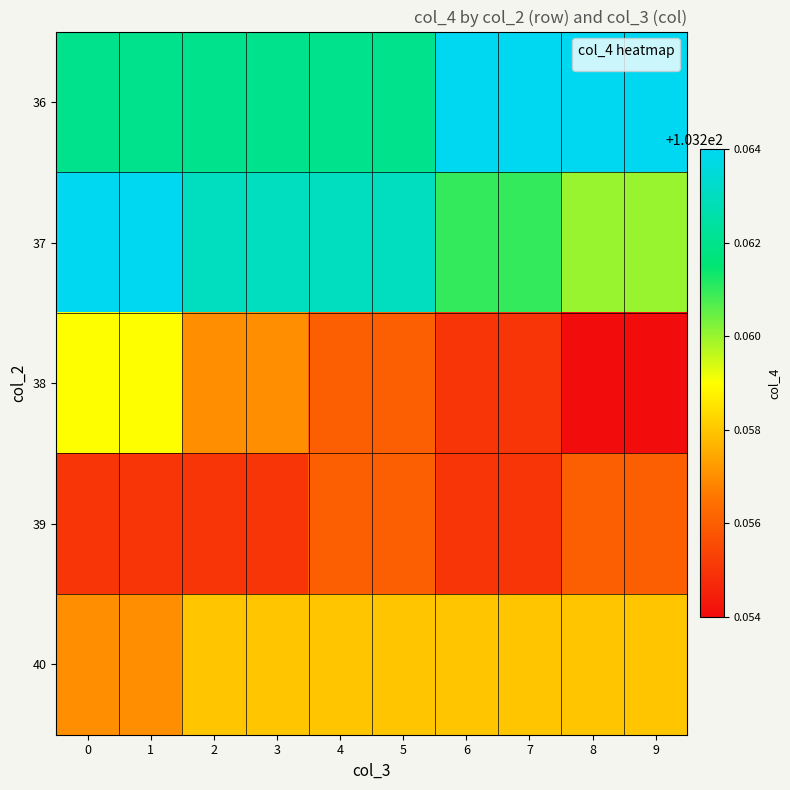

What is the greatest value displayed?

103.3